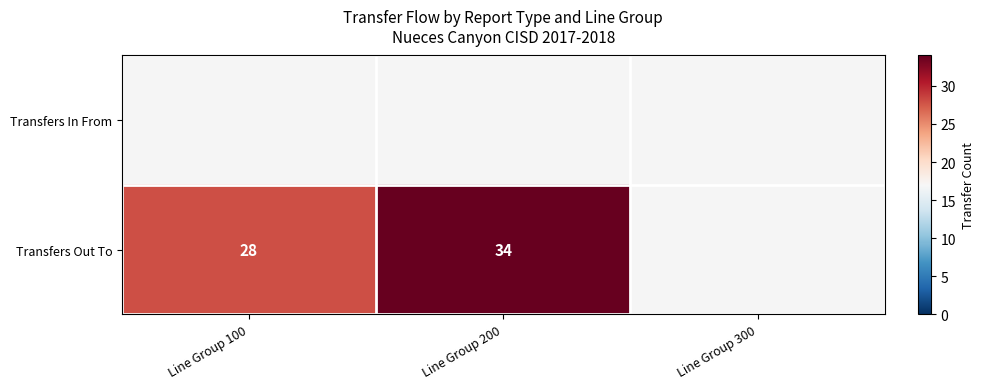

Is it true that Transfers Out To equals 34 at Line Group 200?

True